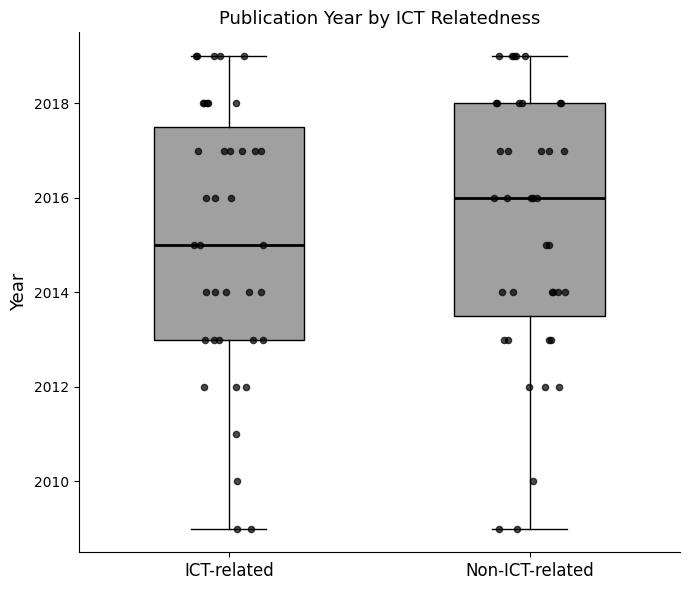

Reading left to right, read every box against the y-axis: the position of its median line, the range the box covers, and the ends of its whiskers. The values are not printed on the chart, so give them approximately, as read against the axis.

ICT-related: median 2015.0, box 2013.0 to 2017.6, whiskers 2009.0 to 2019.0
Non-ICT-related: median 2016.0, box 2013.6 to 2018.0, whiskers 2009.0 to 2019.0